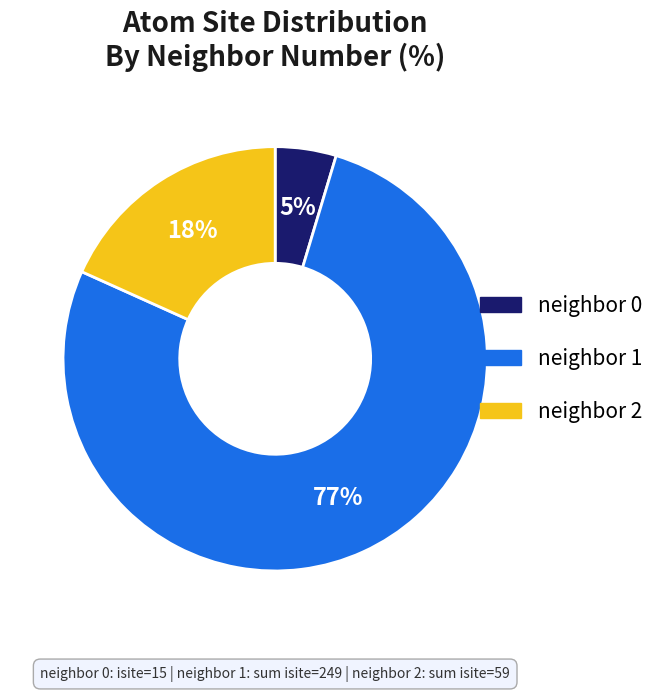

Which category has the biggest portion of the pie?

neighbor 1